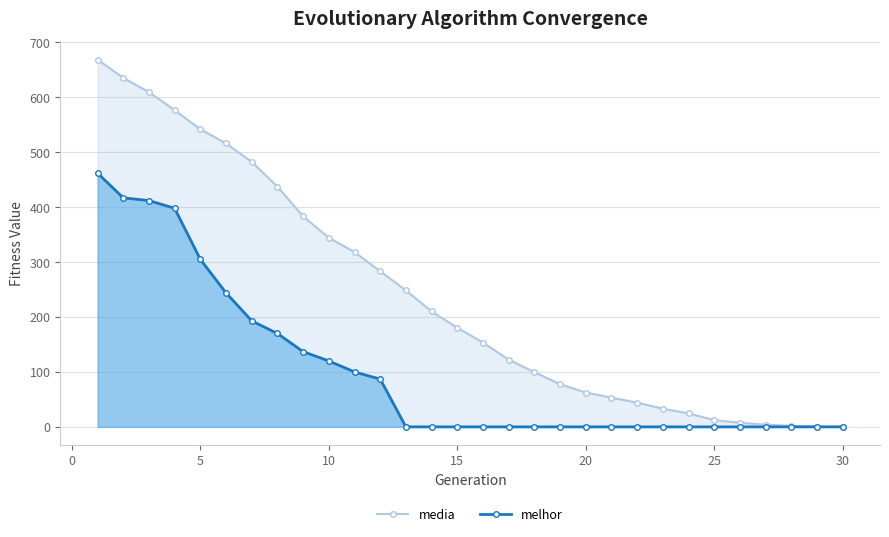

Which series has the widest spread of values?

media